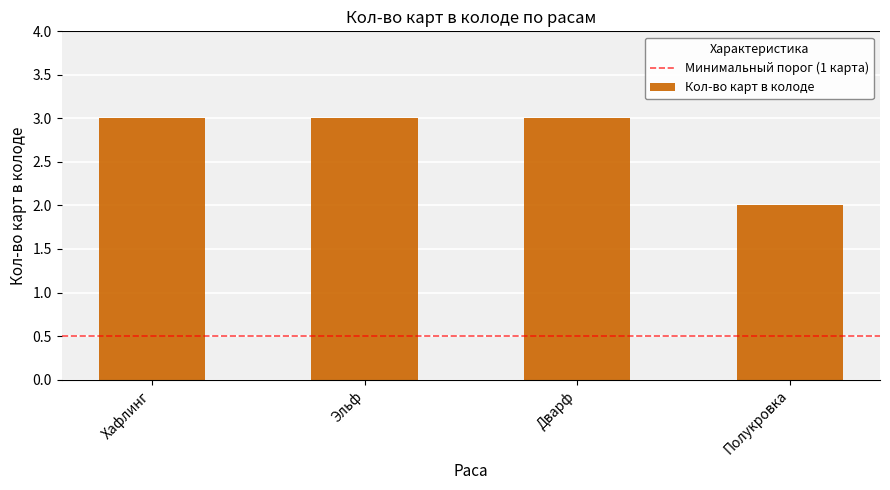

Reading left to right, what are all the values shown in this chart?

3	3	3	2